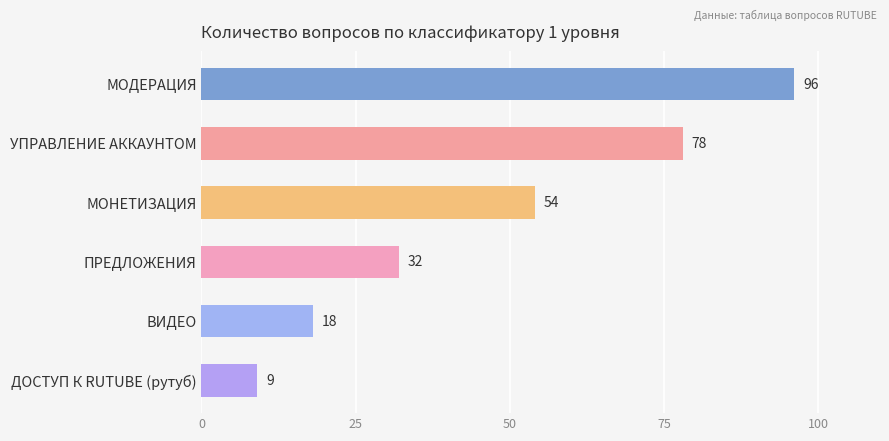

True or false: the data shows 78 at УПРАВЛЕНИЕ АККАУНТОМ.

True